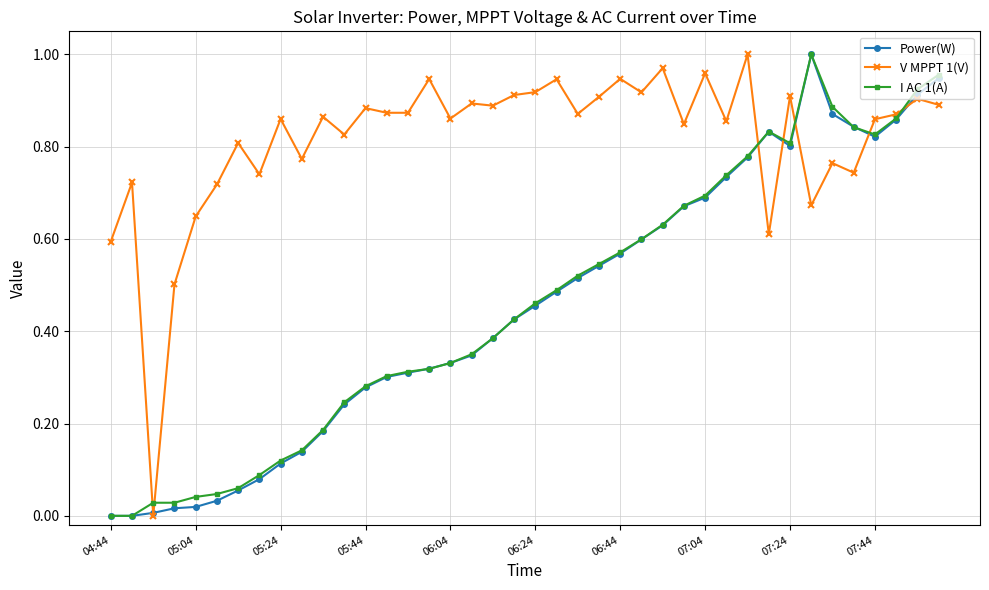

Which series has the largest total across all categories?

V MPPT 1(V)